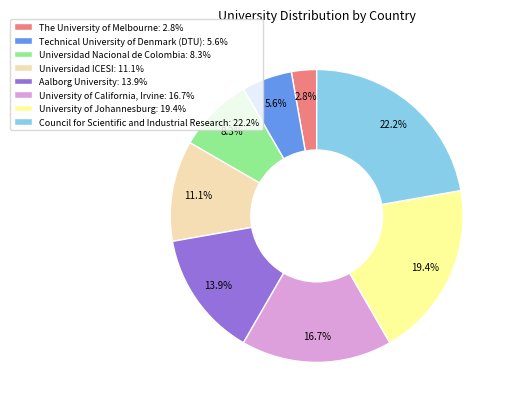

The Technical University of Denmark (DTU) slice represents 6% of the pie. True or false?

True